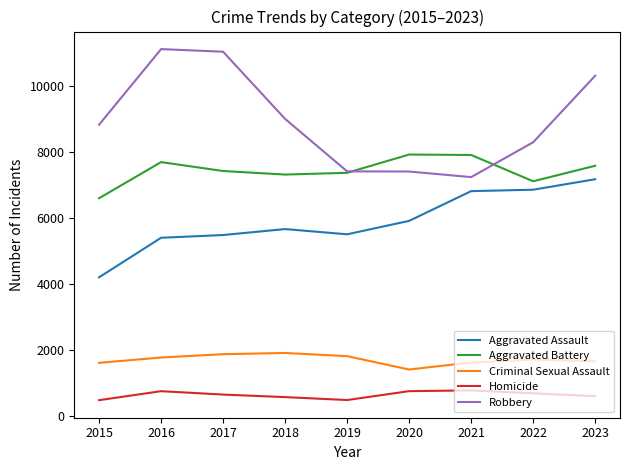

What is the lowest value of the Homicide series?

470